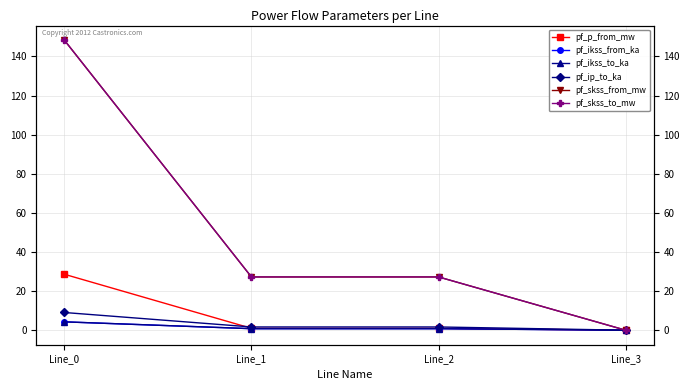

Is this an area chart (filled region under the line)?

No